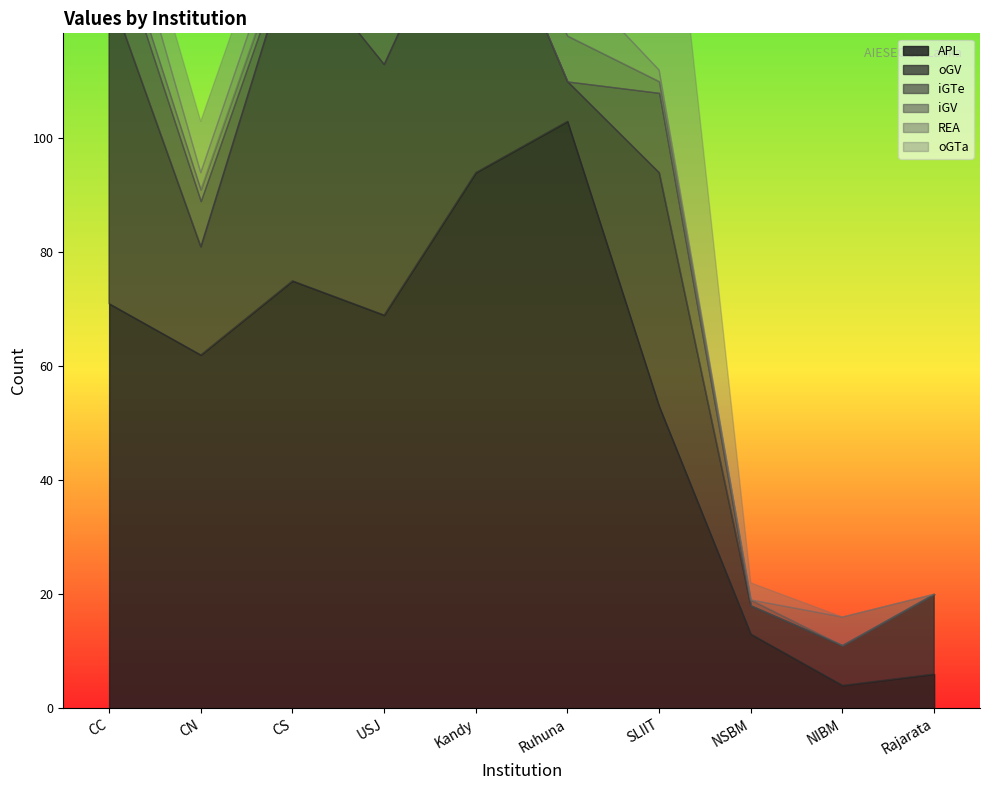

Rank the series by their maximum value, from highest to lowest.

APL, oGV, oGTa, iGTe, REA, iGV